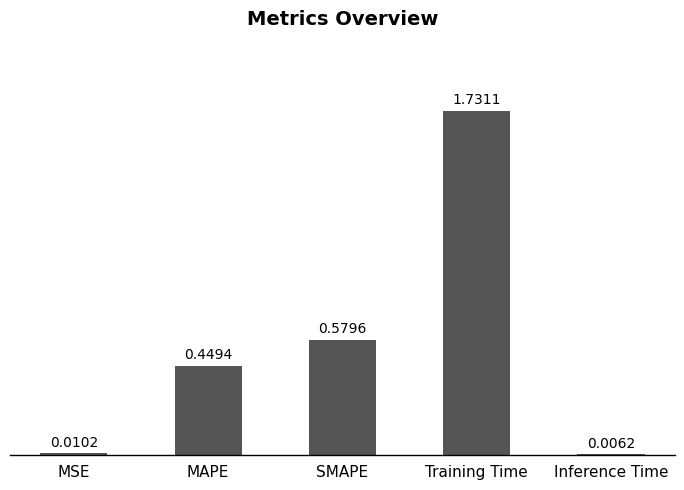

Between Inference Time and MAPE, which is larger?

MAPE